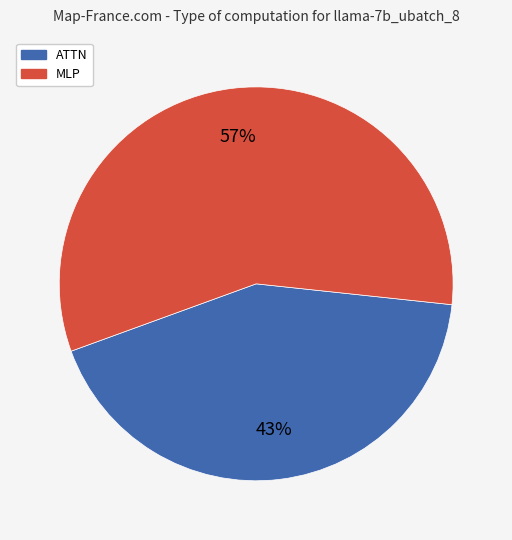

Is there any slice that represents more than half of the pie?

Yes